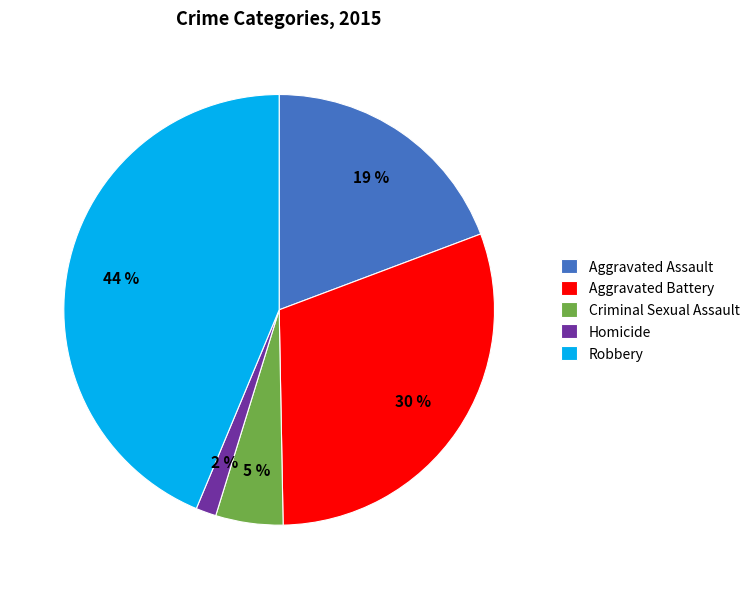

Which category has the biggest portion of the pie?

Robbery